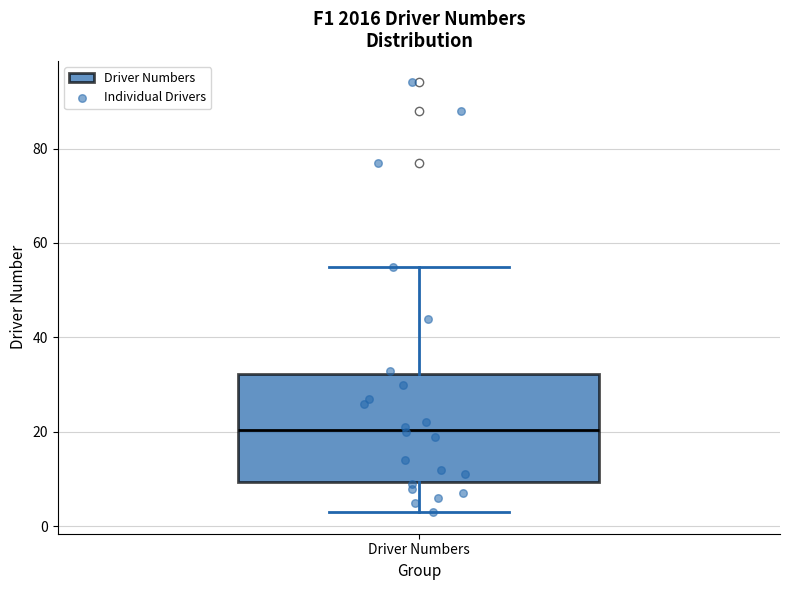

Transcribe this box plot: give where the median line is, the range the box spans, and where the two whiskers end, as read against the y-axis. The values are not printed on the chart, so give them approximately, as read against the axis.

median 20, box 10 to 32, whiskers 4 to 56